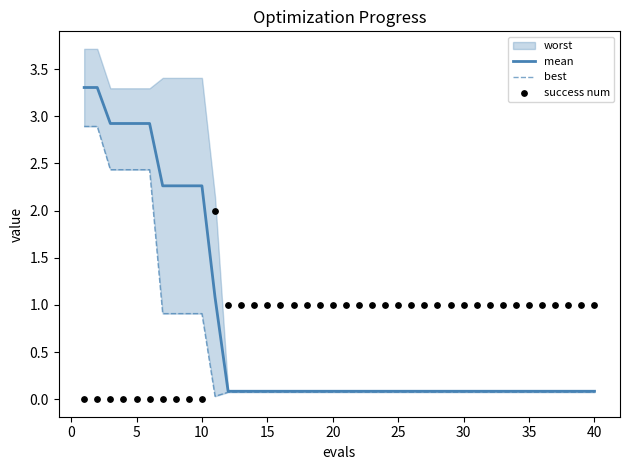

What is the total value across all series at 25?

1.2